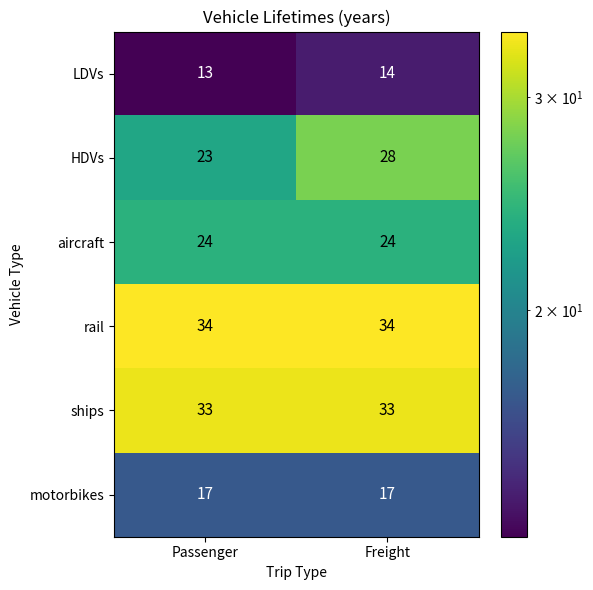

Which series has the largest total across all categories?

rail